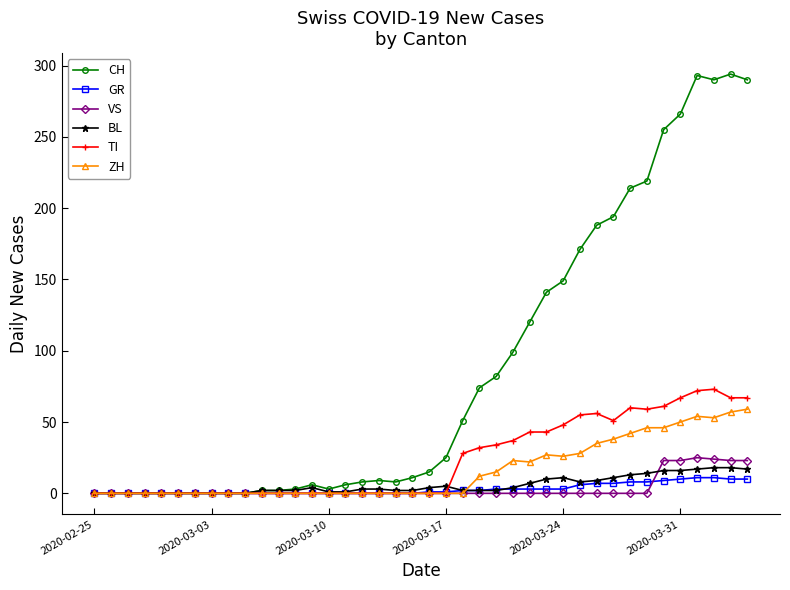

True or false: TI has more than 1 interior local peaks.

True